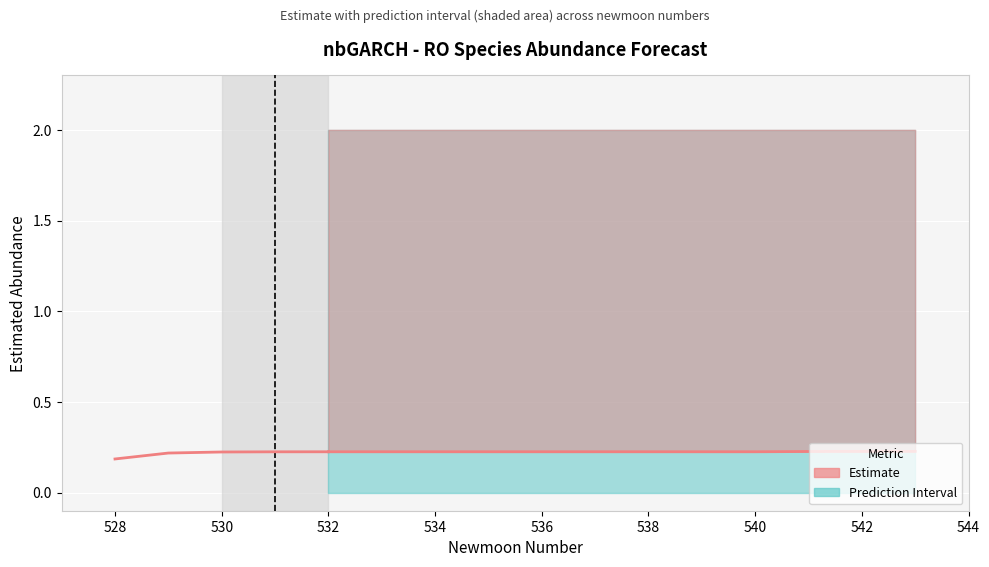

The value at 530 is 0.4. True or false?

False